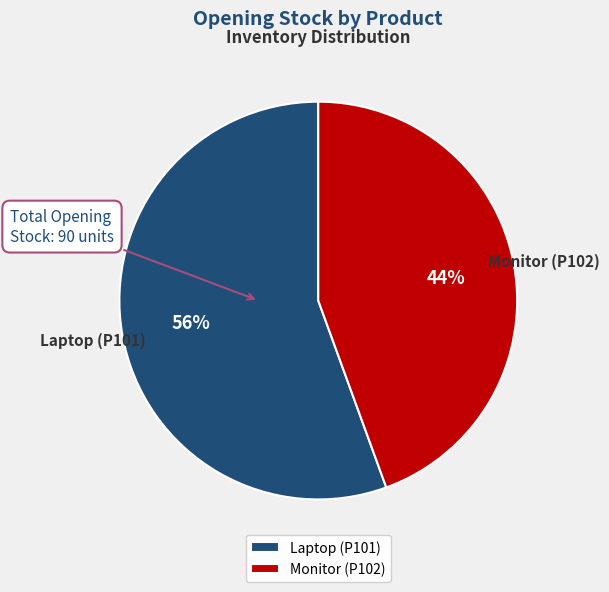

Combined, do Monitor (P102) and Laptop (P101) account for over 50%?

Yes